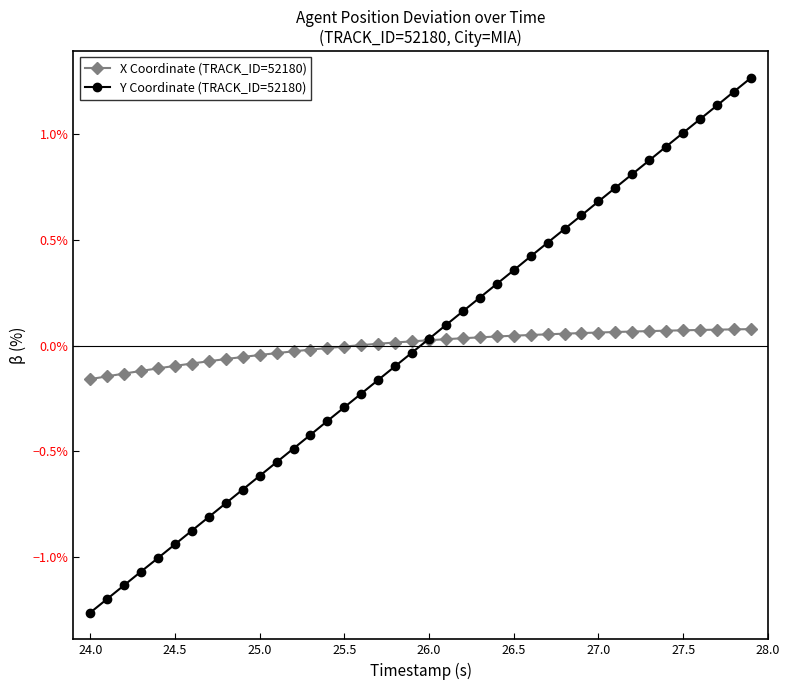

Which series has the largest range (max minus min)?

Y Coordinate (TRACK_ID=52180)